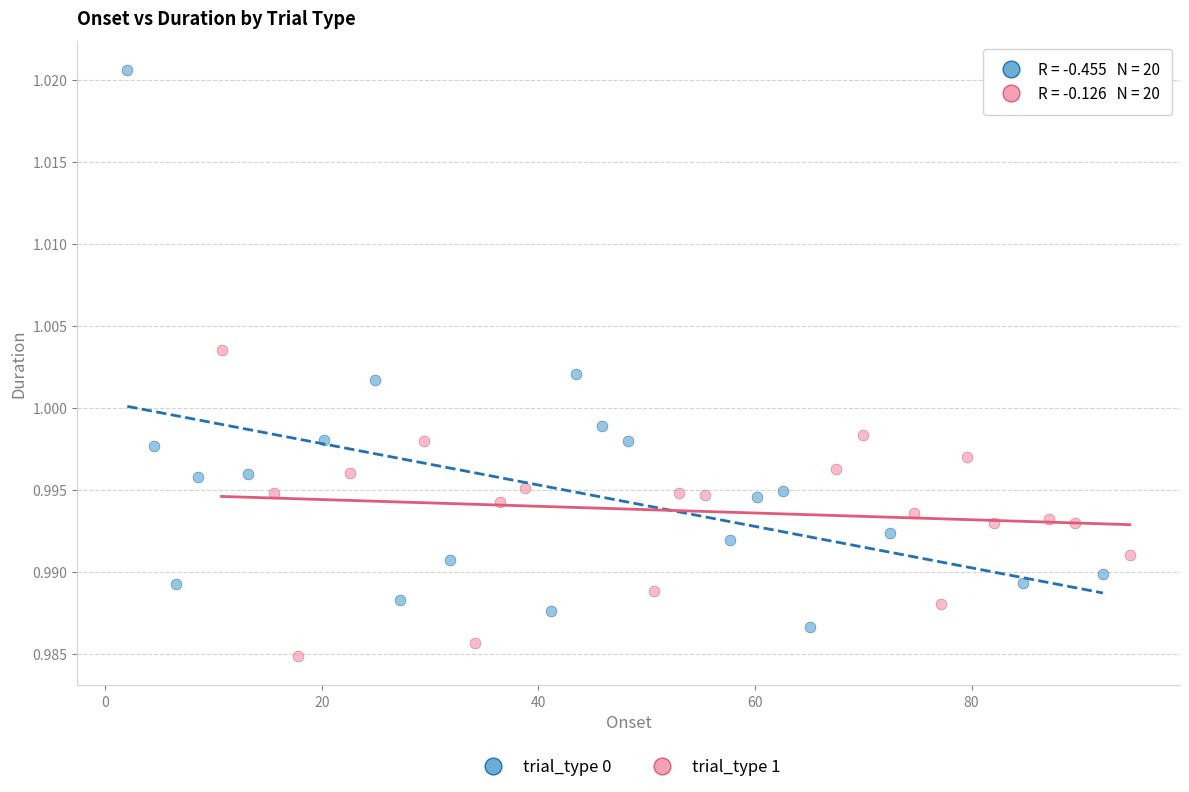

Which series contains the highest Y value?

trial_type 0